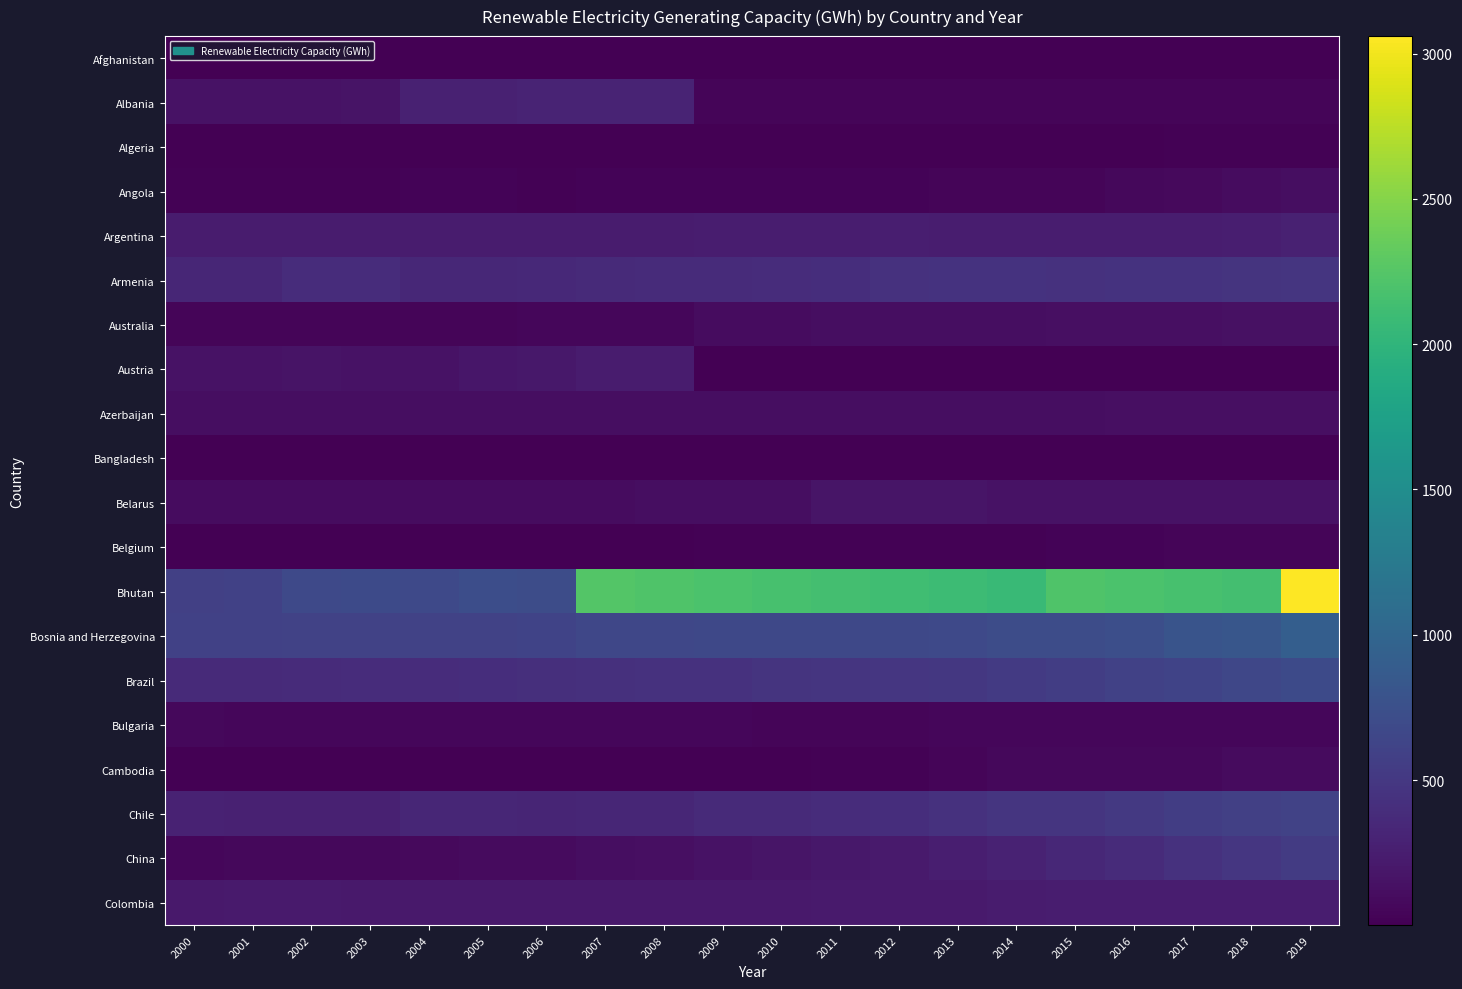

List the series in order of their peak value, highest first.

Bhutan, Bosnia and Herzegovina, Brazil, Chile, China, Armenia, Albania, Argentina, Colombia, Austria, Belarus, Australia, Azerbaijan, Angola, Cambodia, Bulgaria, Belgium, Algeria, Afghanistan, Bangladesh